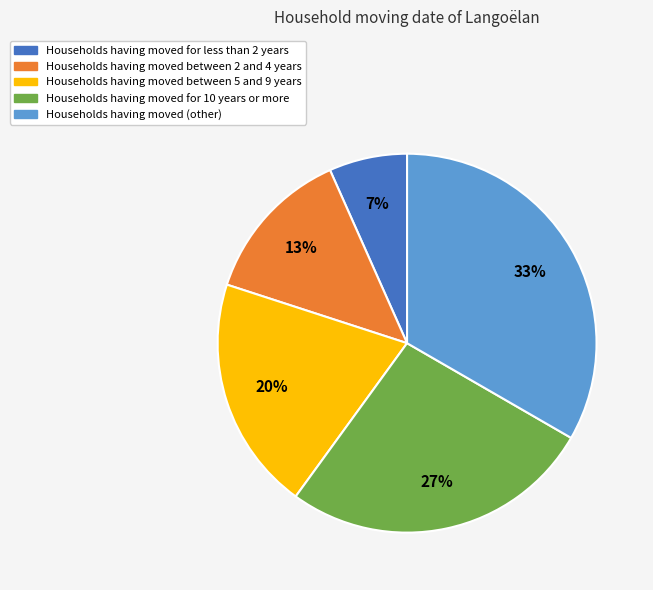

Is there a majority slice in this chart?

No